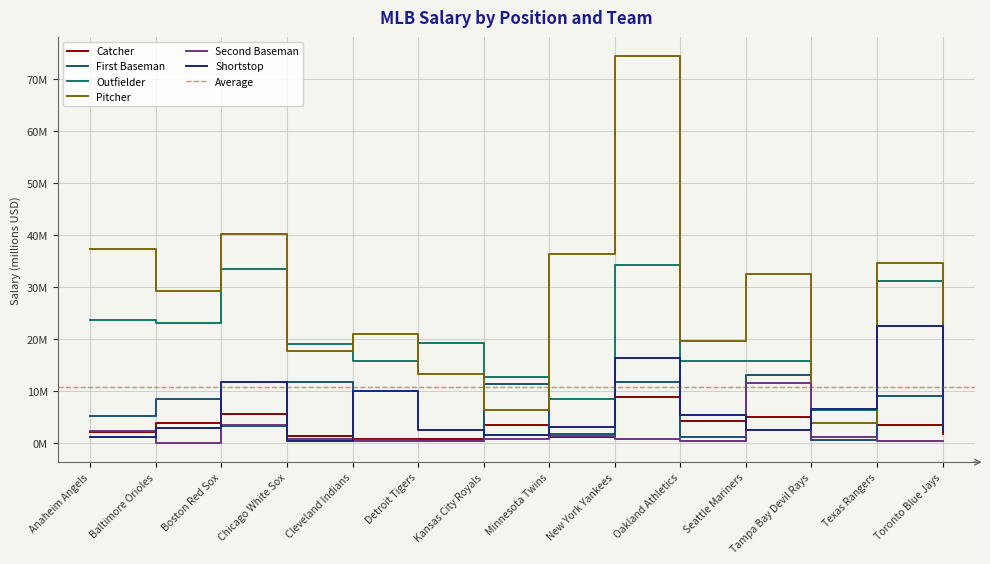

True or false: Second Baseman and Outfielder intersect in this chart.

False